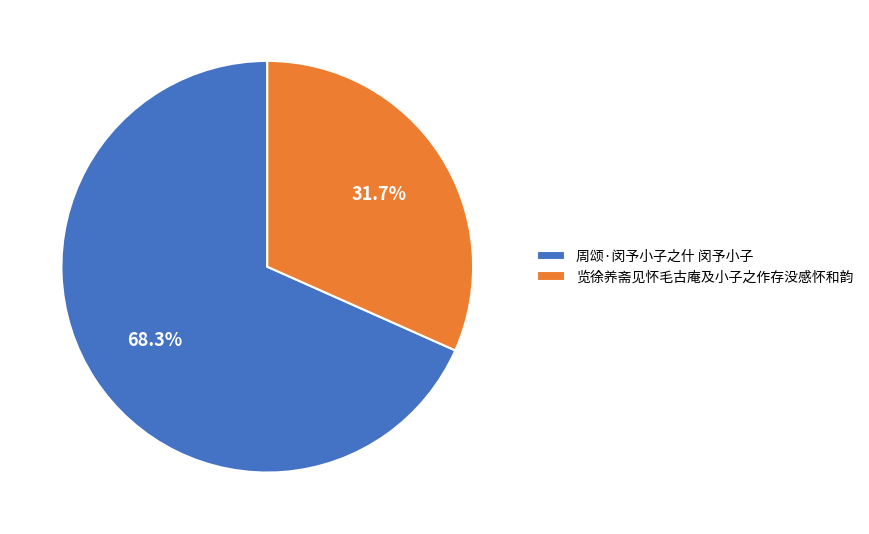

How many segments does this pie chart have?

2